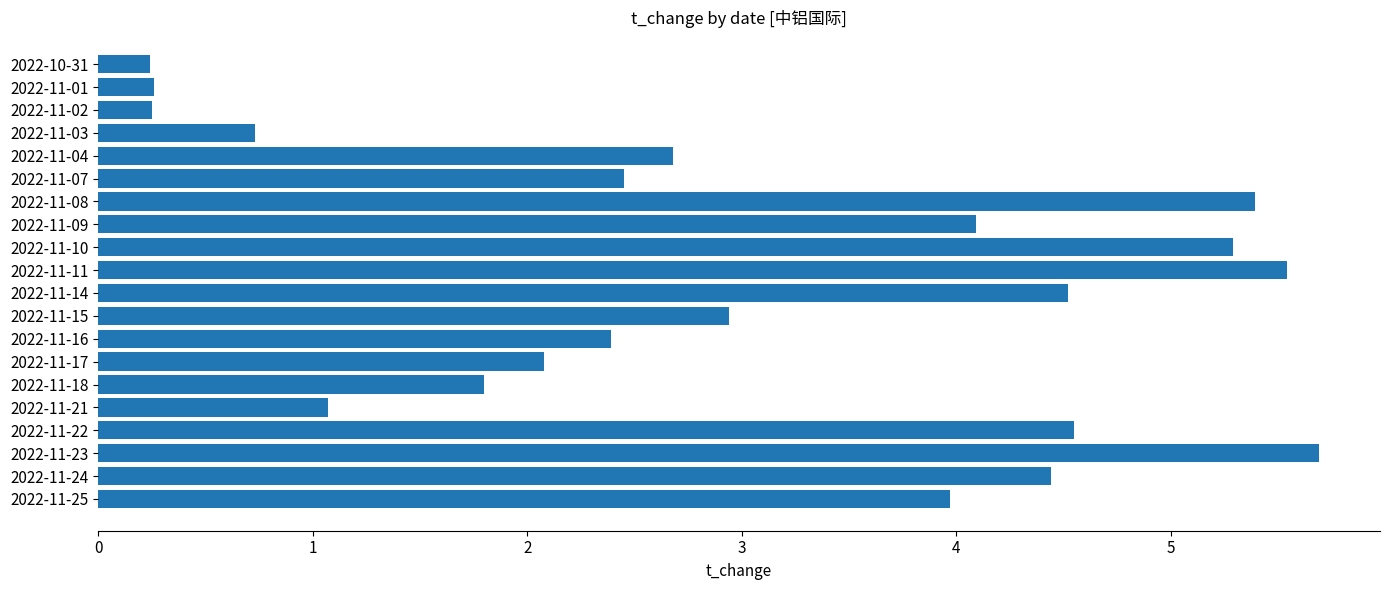

Which label corresponds to the largest value in the chart?

2022-11-23